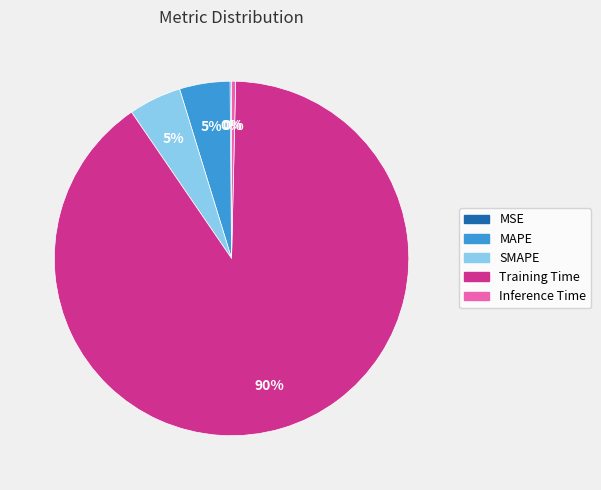

Is it true that Inference Time is 0% of the pie?

True